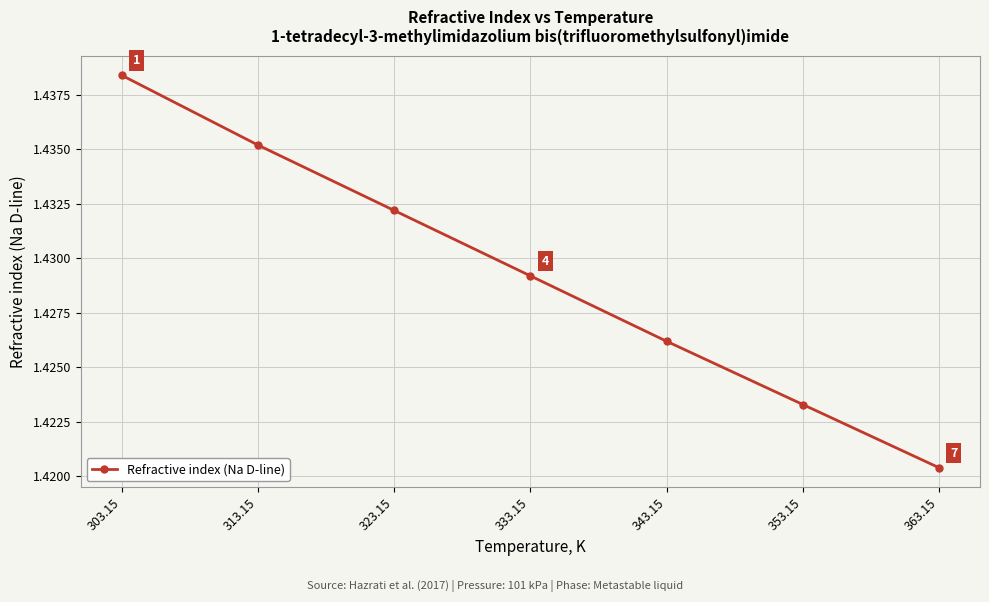

Approximately how many times larger is the value at 343.15 compared to 303.15?

1.0